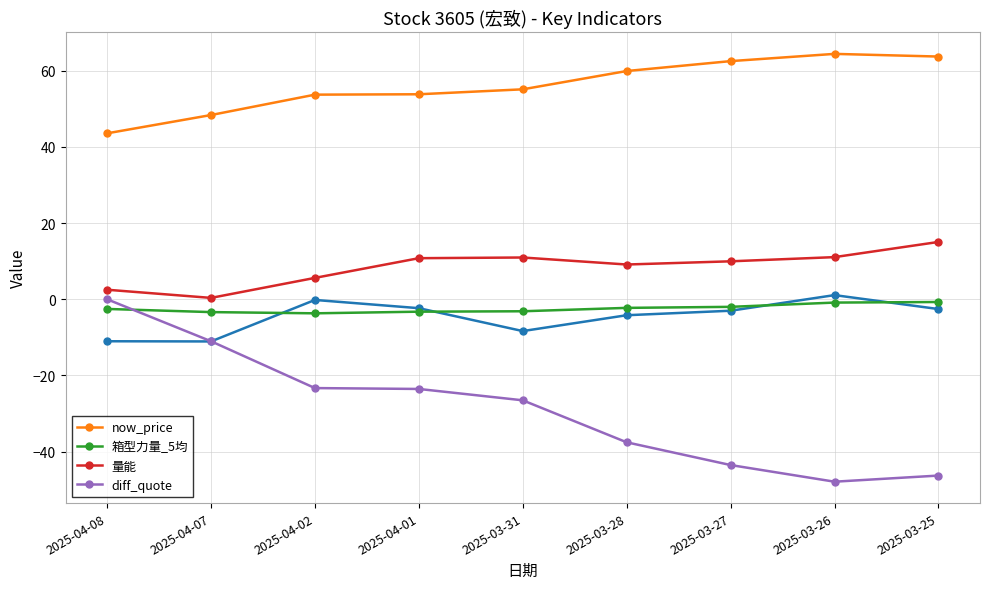

What is the difference between the 箱型力量_5均 values at 2025-03-27 and 2025-04-07?

1.4